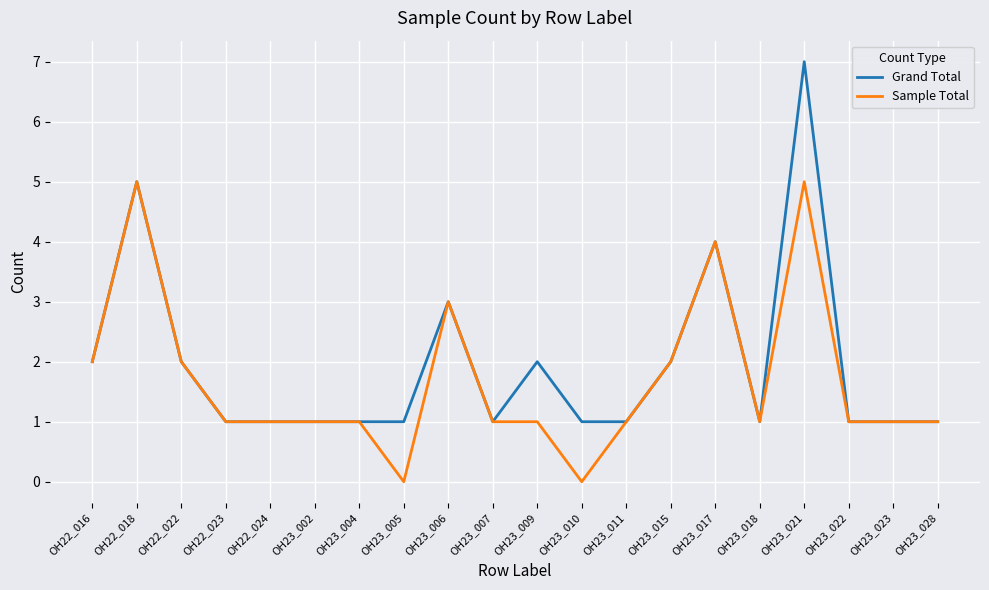

Rank the series by their maximum value, from lowest to highest.

Sample Total, Grand Total